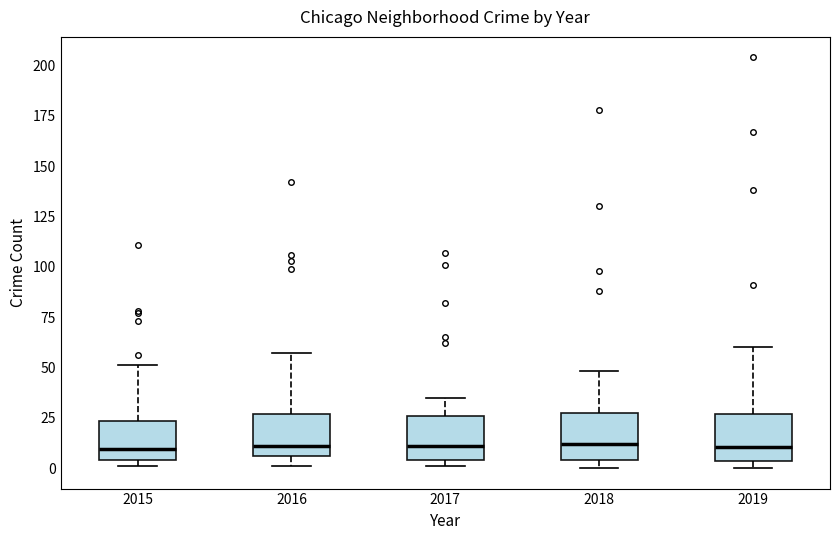

Reading left to right, read every box against the y-axis: the position of its median line, the range the box covers, and the ends of its whiskers. The values are not printed on the chart, so give them approximately, as read against the axis.

2015: median 10, box 5 to 25, whiskers 0 to 50
2016: median 10, box 5 to 25, whiskers 0 to 55
2017: median 10, box 5 to 25, whiskers 0 to 35
2018: median 10, box 5 to 25, whiskers 0 to 50
2019: median 10, box 5 to 25, whiskers 0 to 60